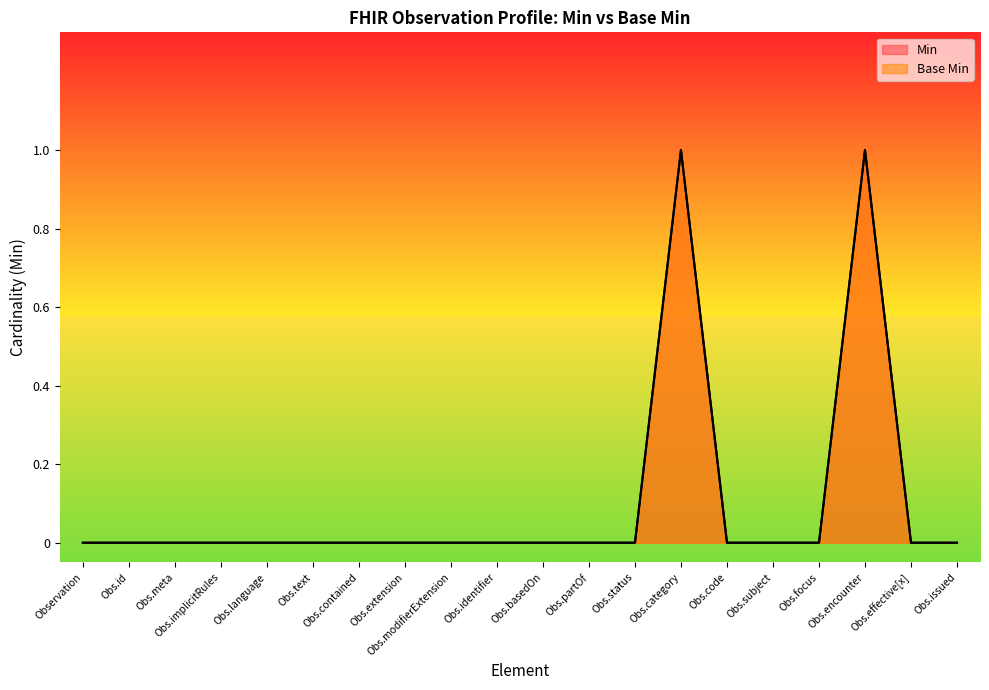

The Min series shows 0 at Obs.meta. True or false?

True